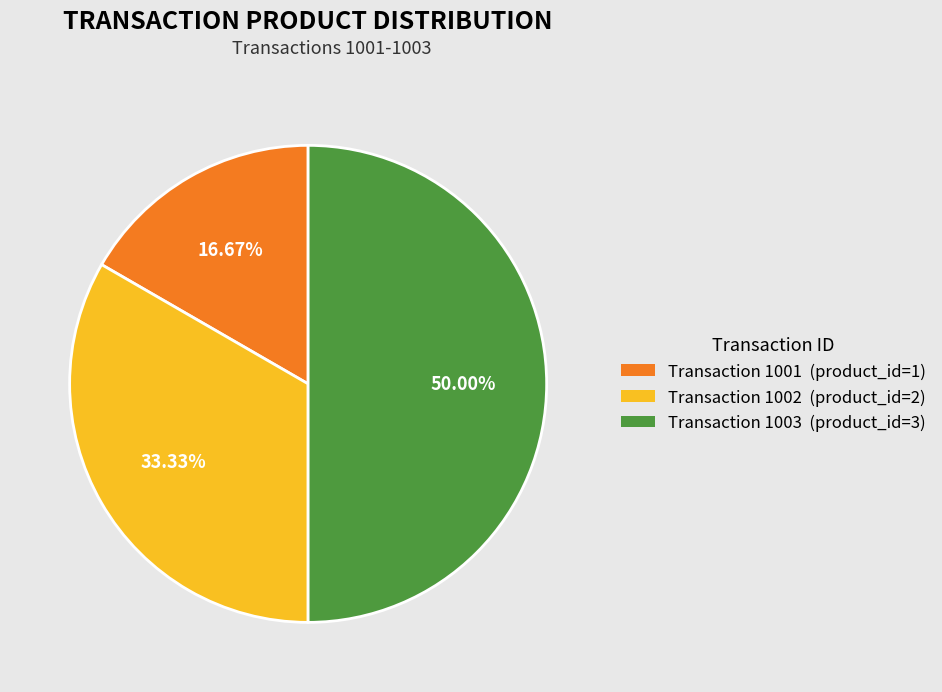

Does any single category account for the majority?

No